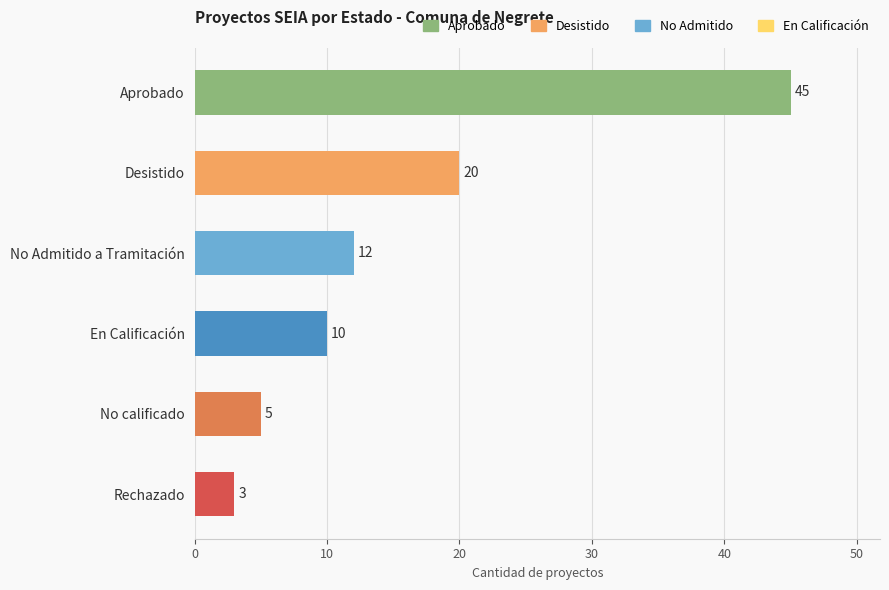

Reading top to bottom, transcribe all the data shown in this chart.

45	20	12	10	5	3